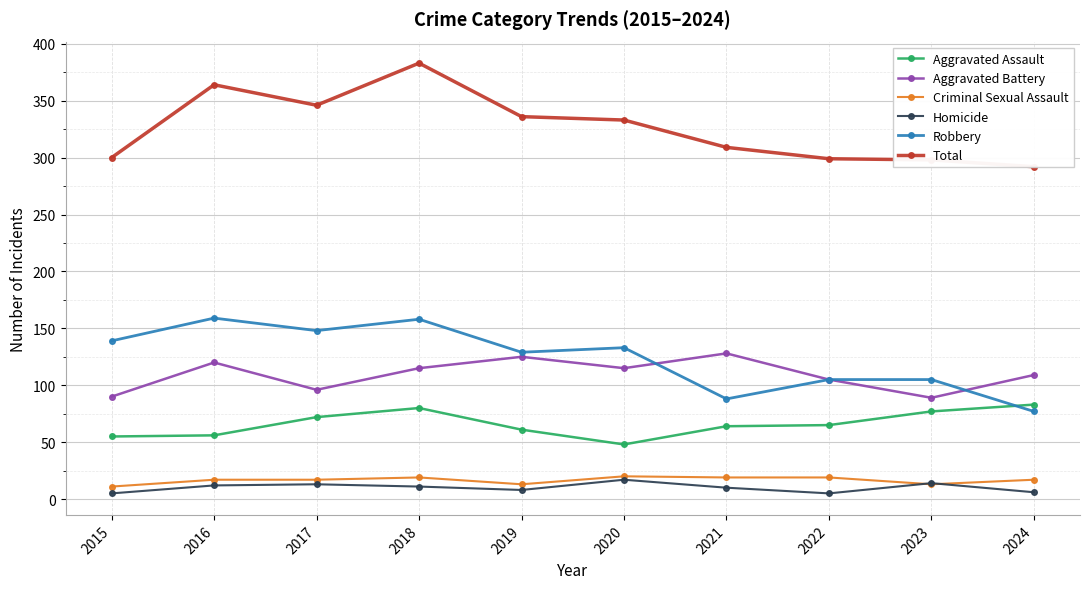

At which label is Criminal Sexual Assault closest to 15?

2016